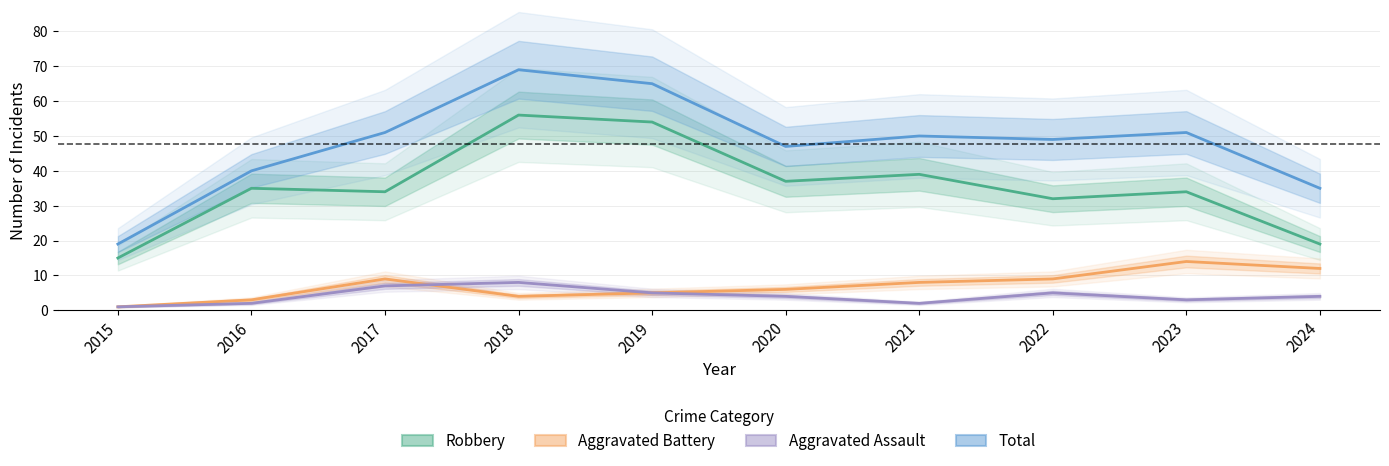

At which label is Aggravated Assault closest to 4?

2020